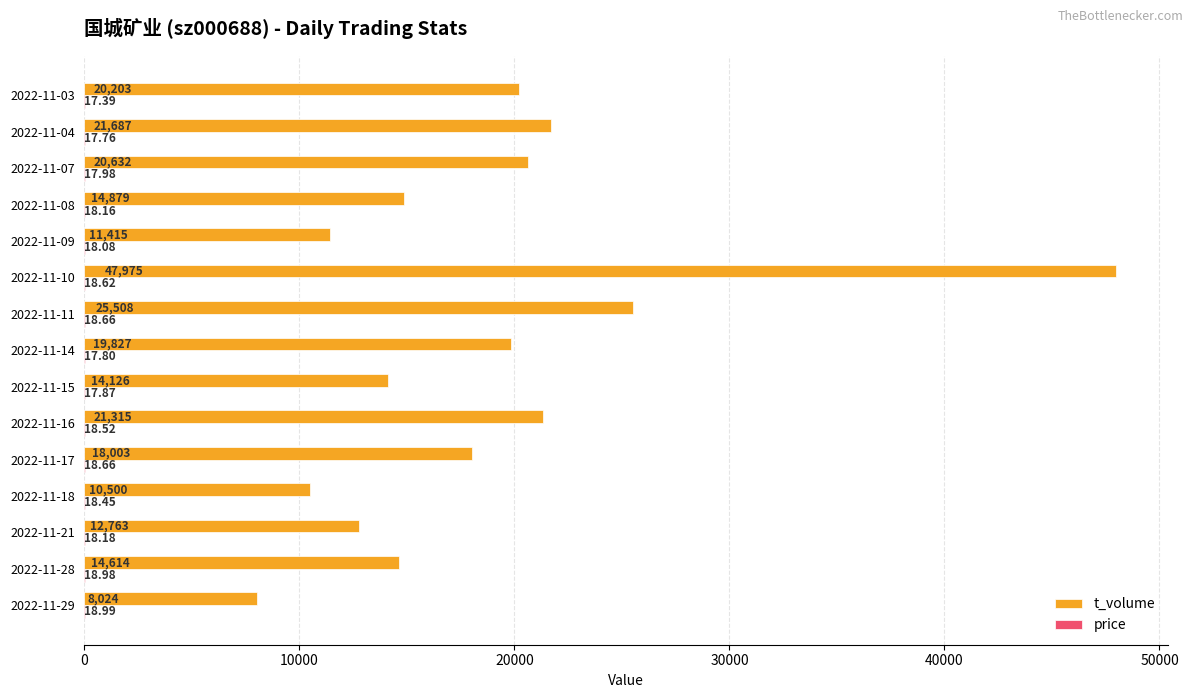

Which series has the largest total across all categories?

t_volume